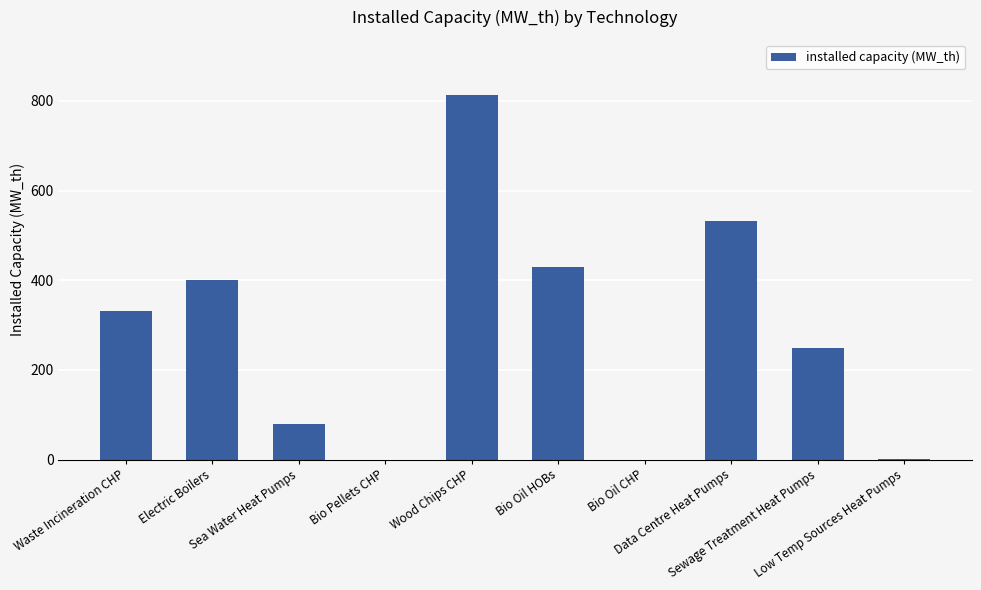

What is the sum of all values?

2834.5